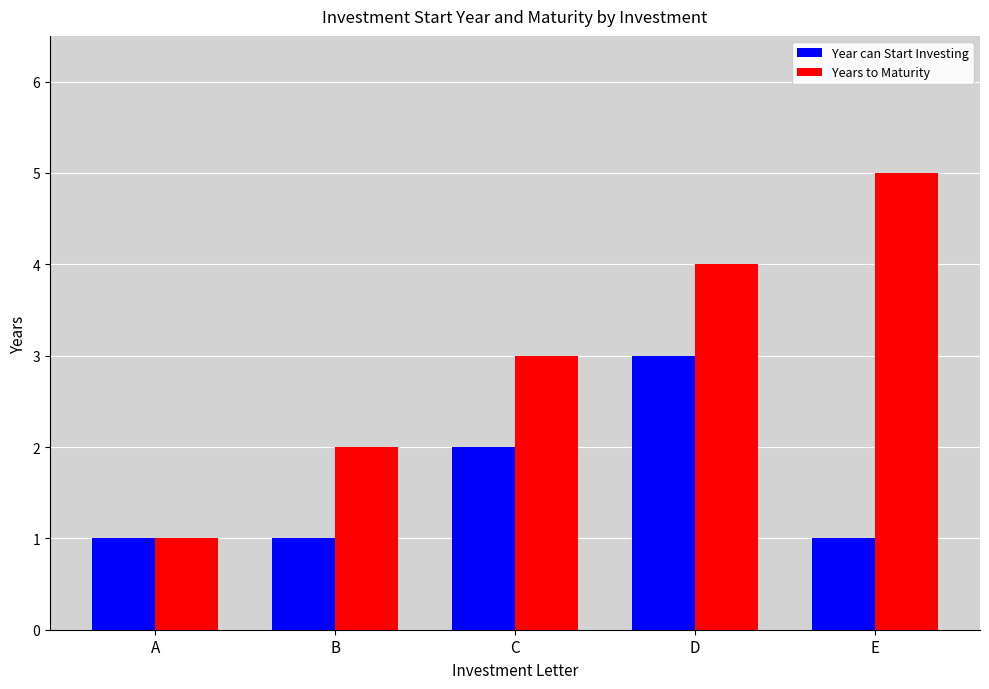

What is the sum of the Years to Maturity values at A and E?

6